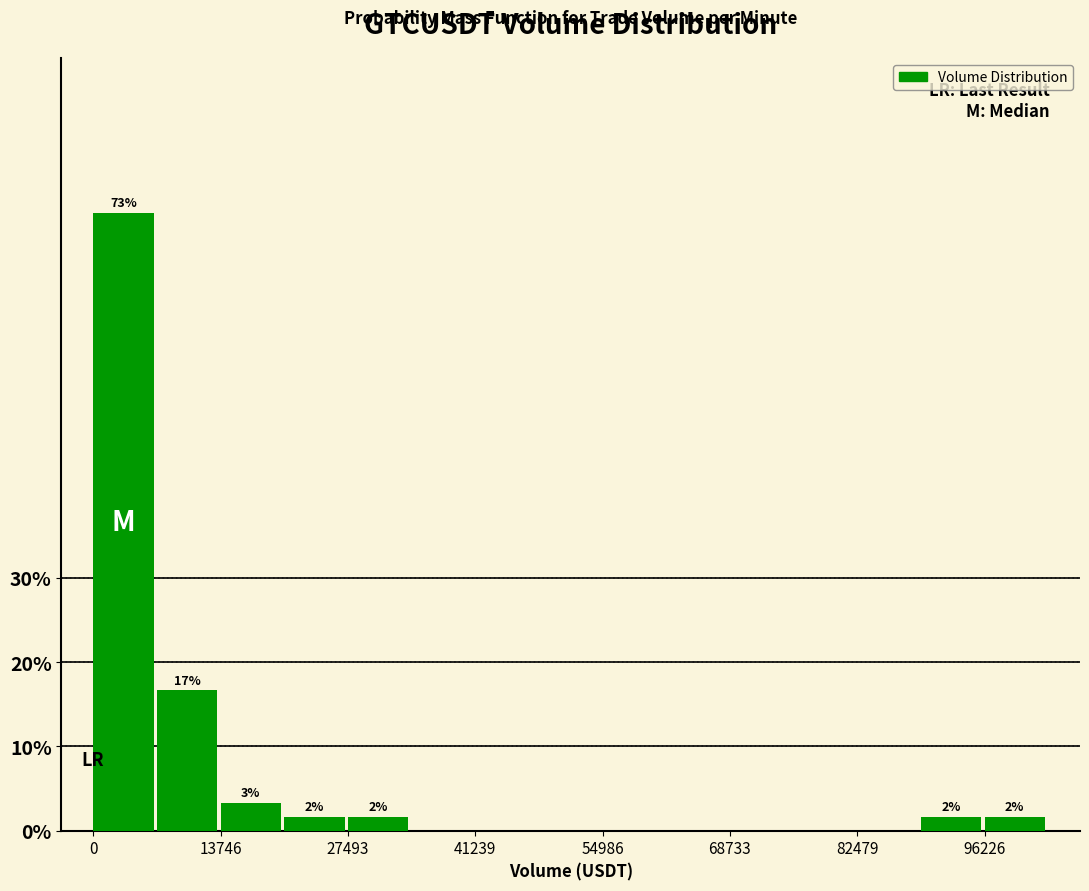

Read against the x-axis, roughly where is the centre of the tallest bar?

4000